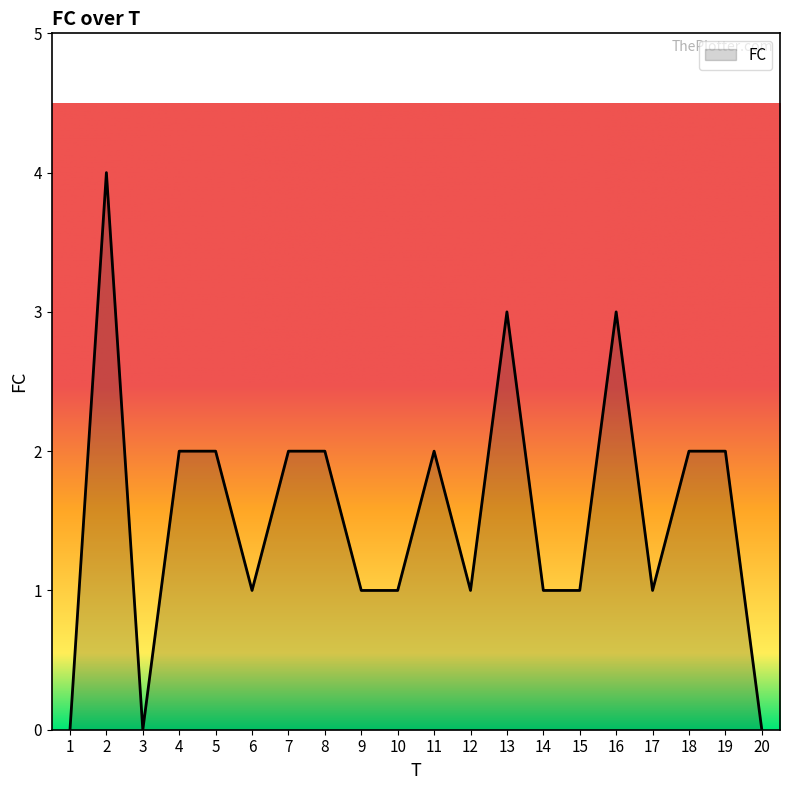

The chart shows a value of 2 at 7. True or false?

True